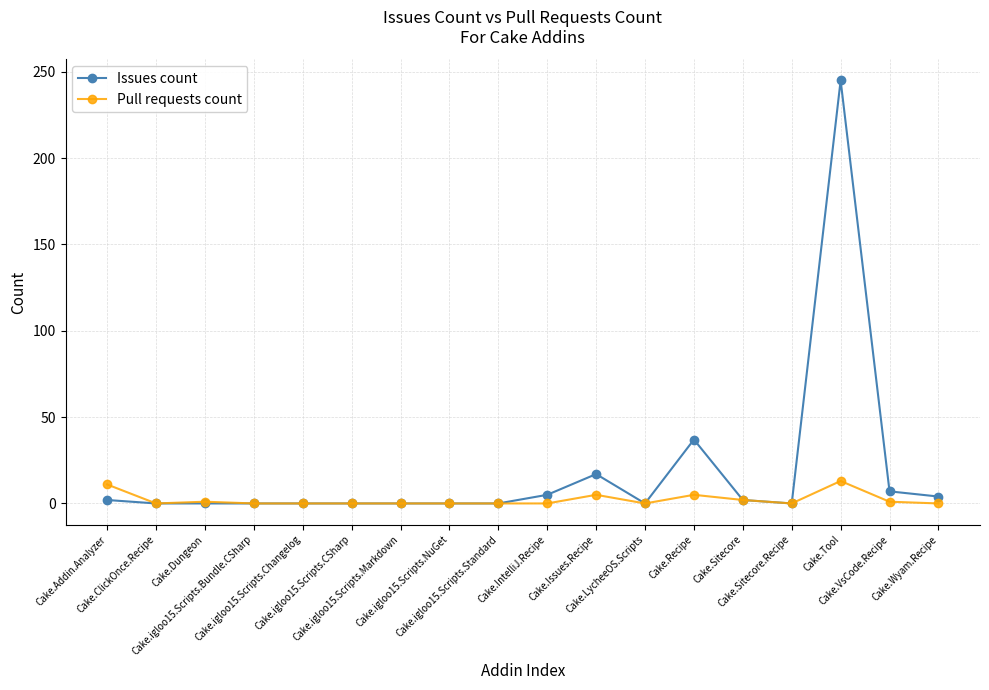

Between Cake.LycheeOS.Scripts and Cake.VsCode.Recipe, which series saw the biggest shift?

Issues count